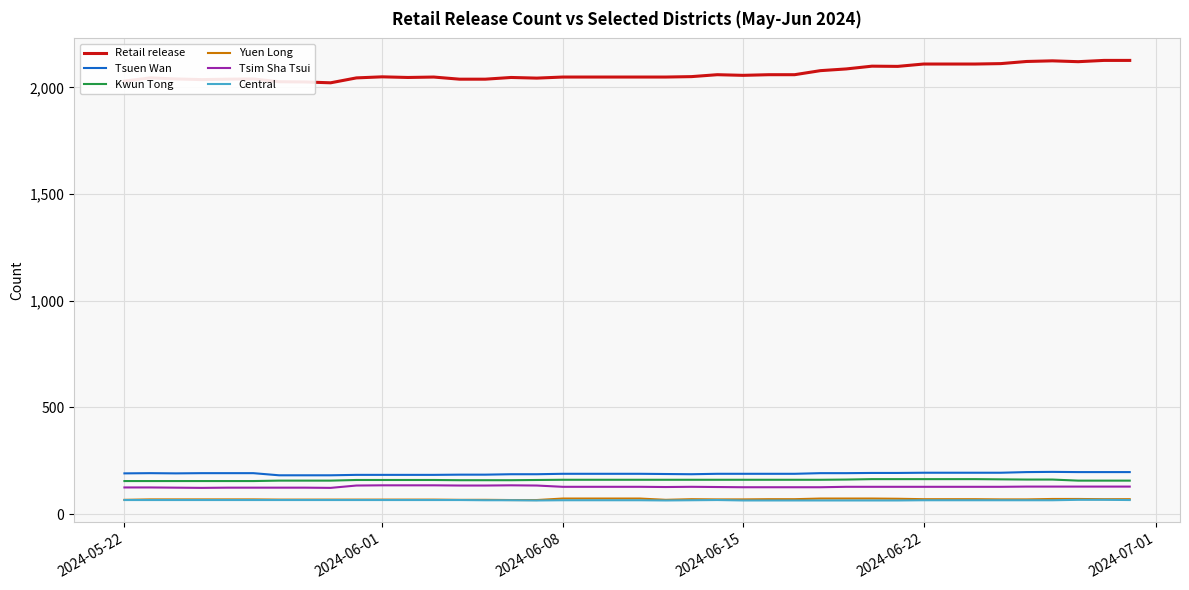

True or false: Yuen Long and Tsuen Wan intersect in this chart.

False